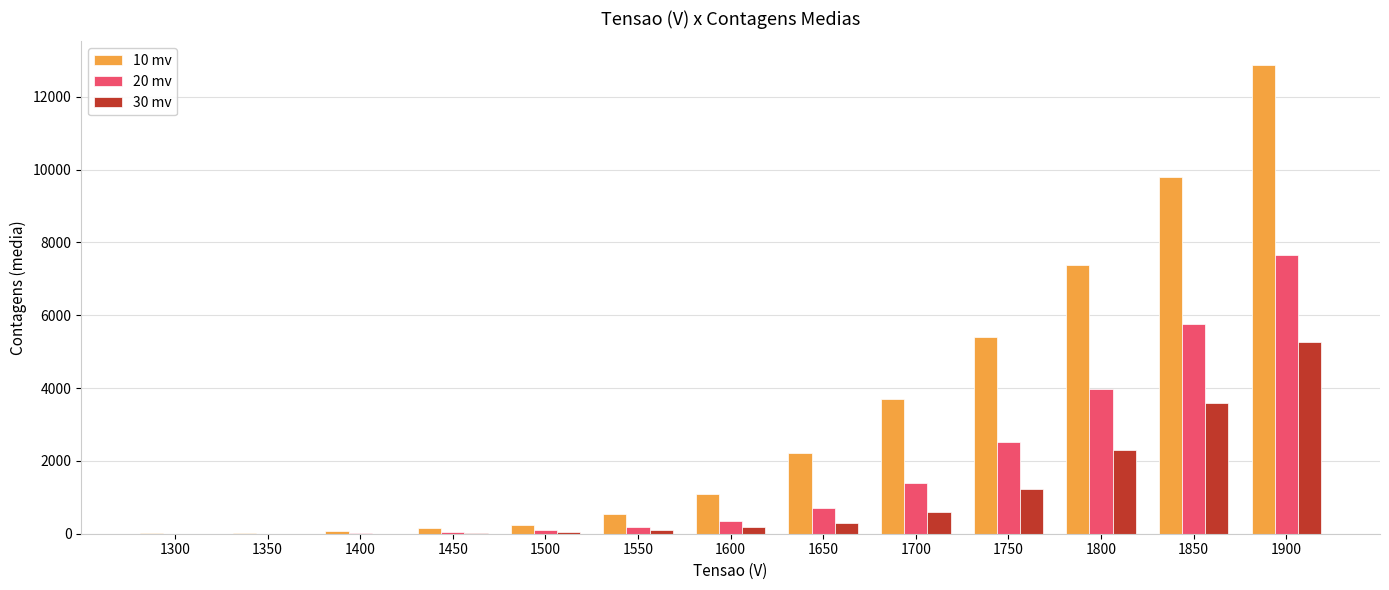

Which category has the highest value across all series?

1900